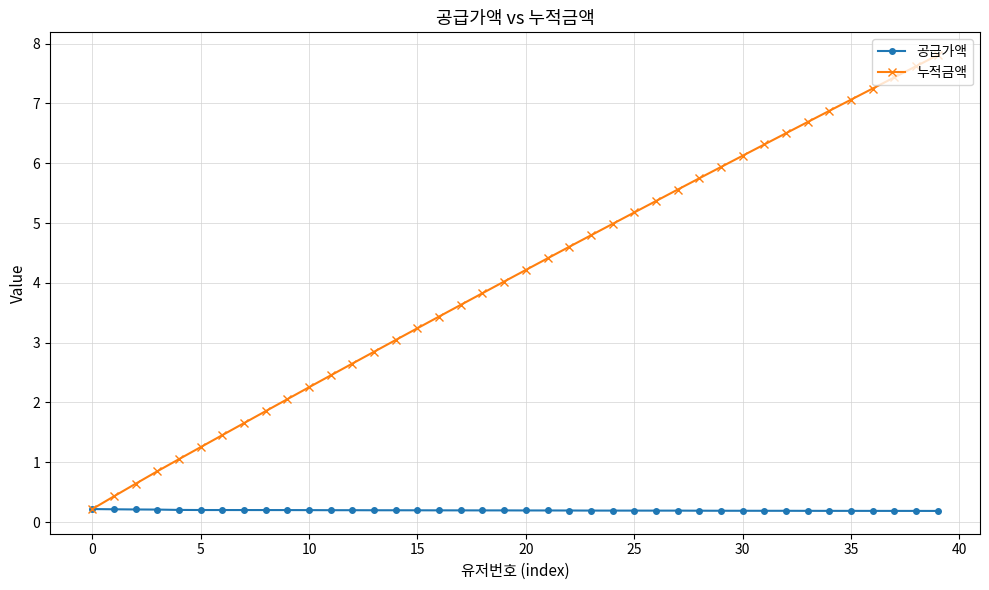

Rank the series by their maximum value, from highest to lowest.

누적금액, 공급가액